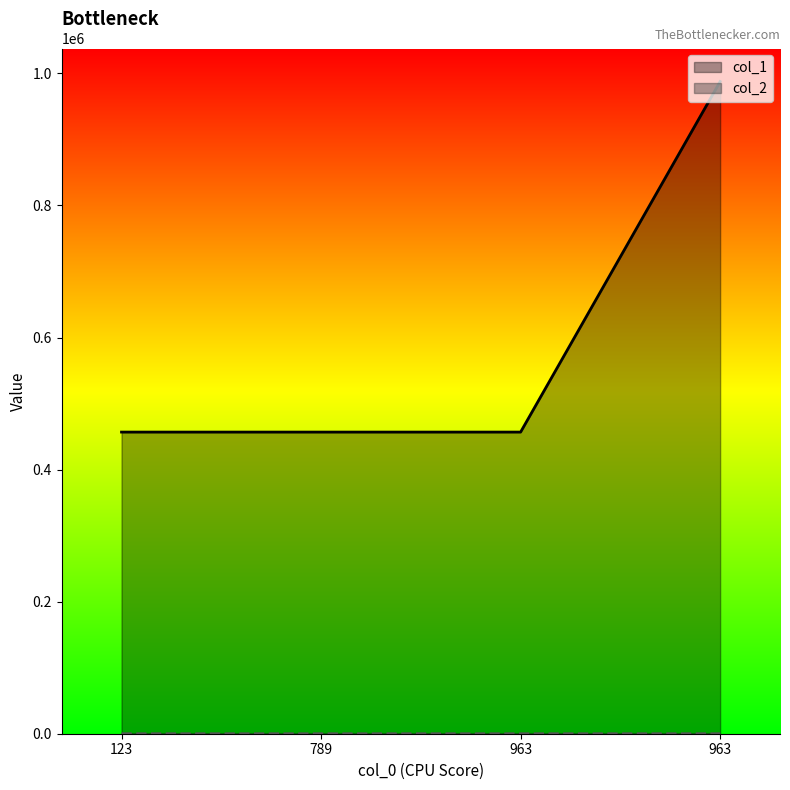

True or false: col_1 and col_2 cross at least once.

False